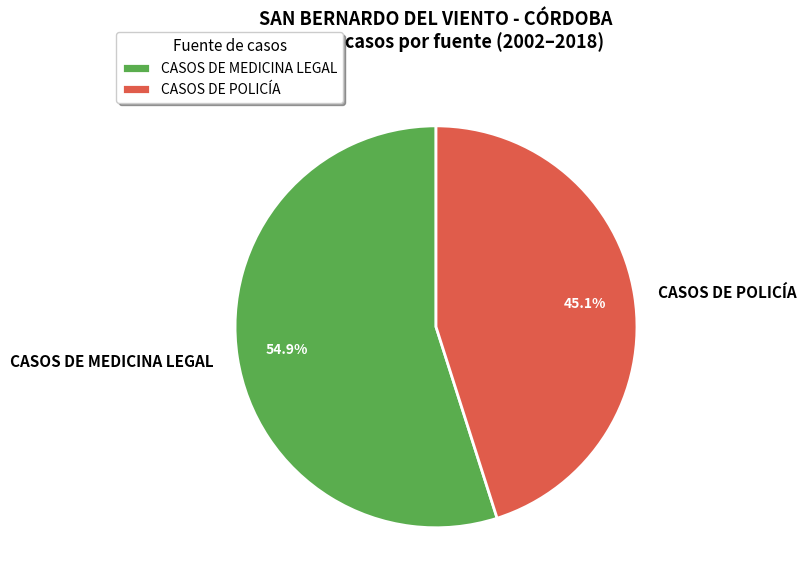

Rank the categories by value from highest to lowest.

CASOS DE MEDICINA LEGAL, CASOS DE POLICÍA